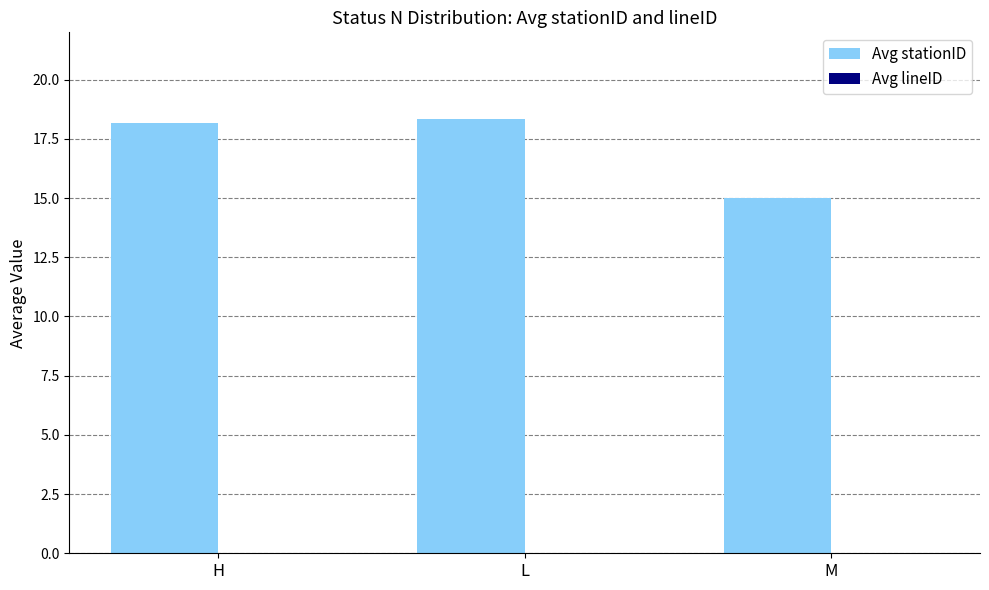

What position from the left is M?

3